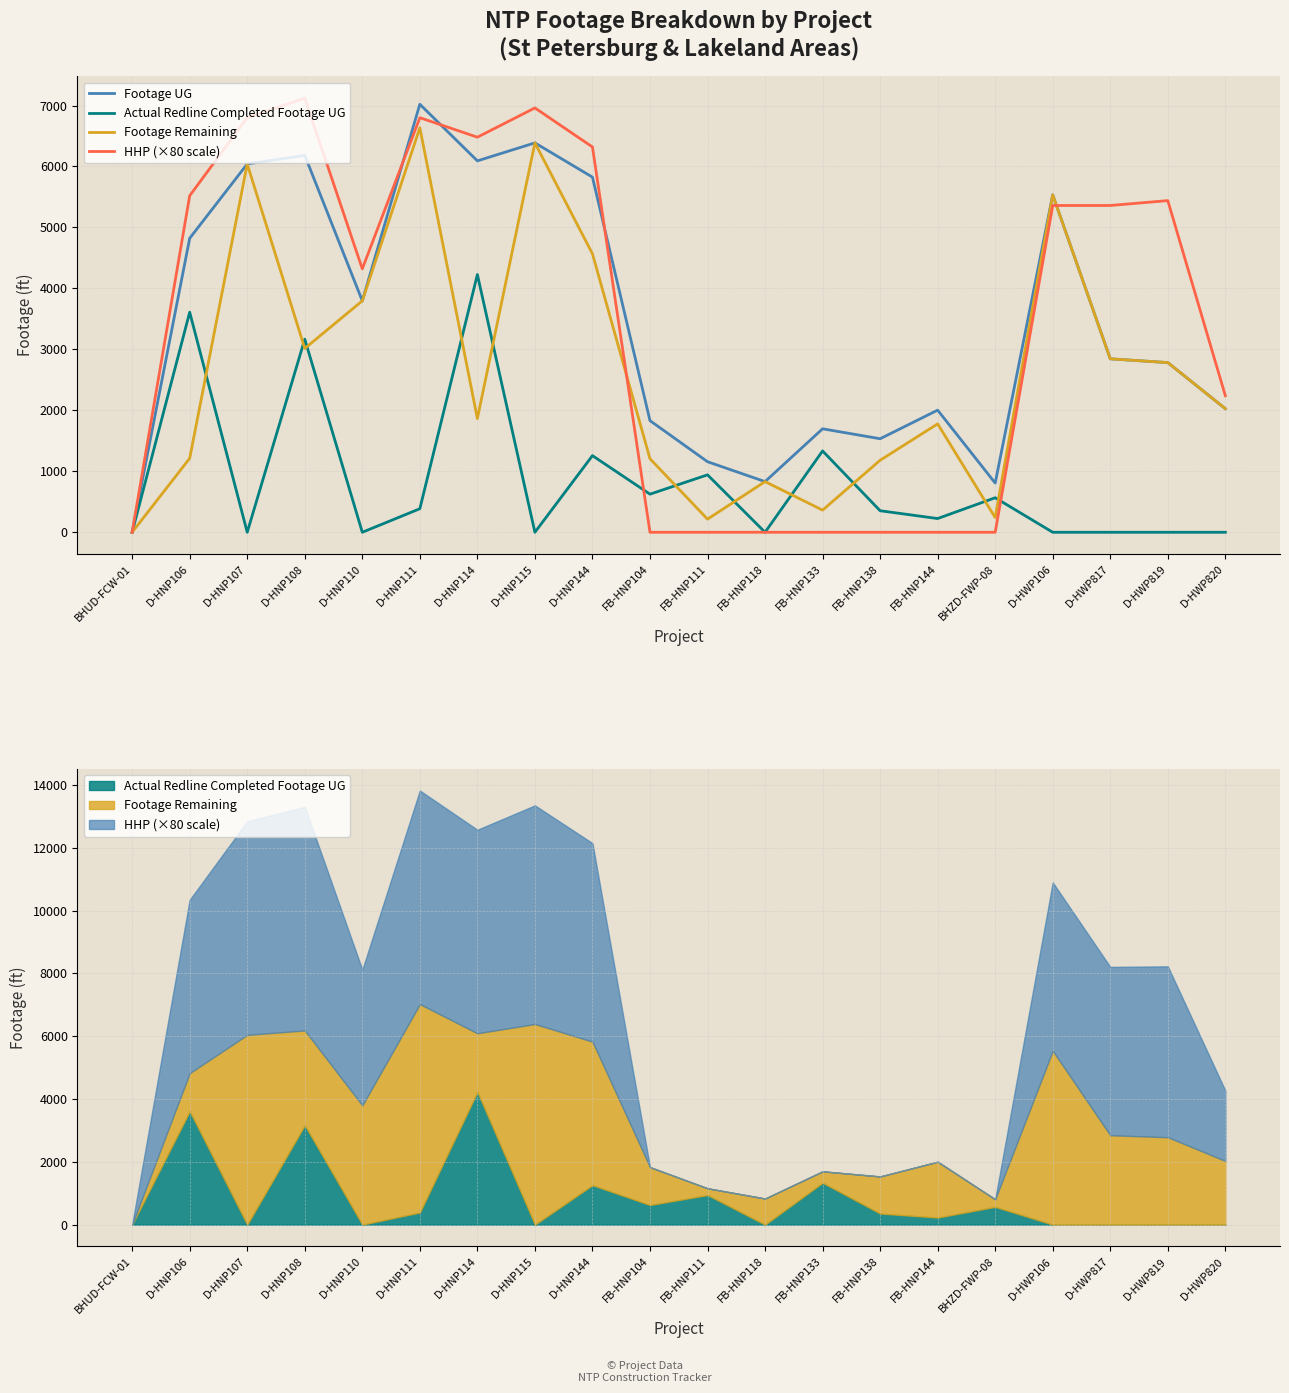

How many data points does each series have?

20